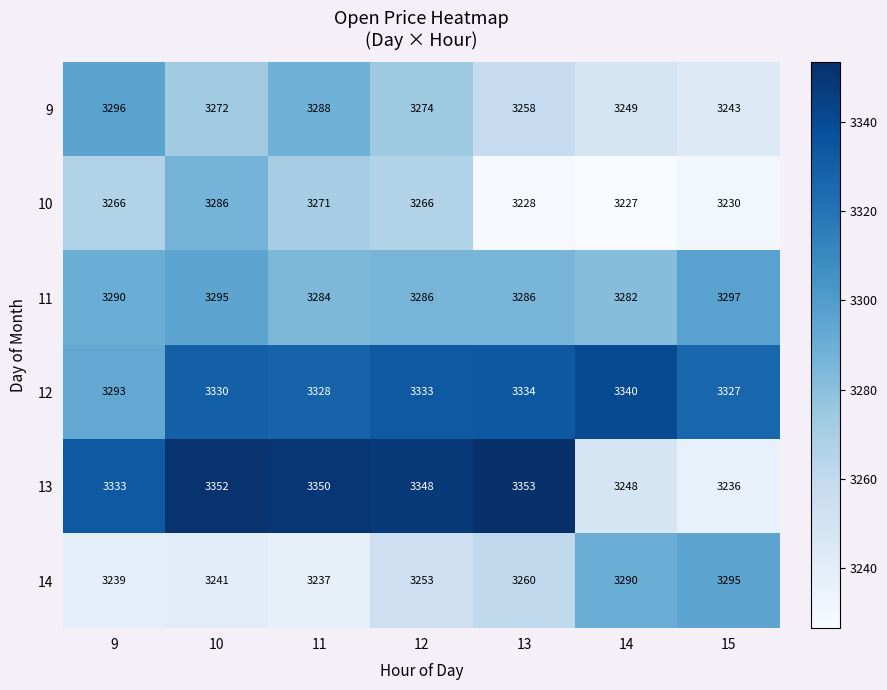

True or false: 9 has a value of 3272 at 10.

True